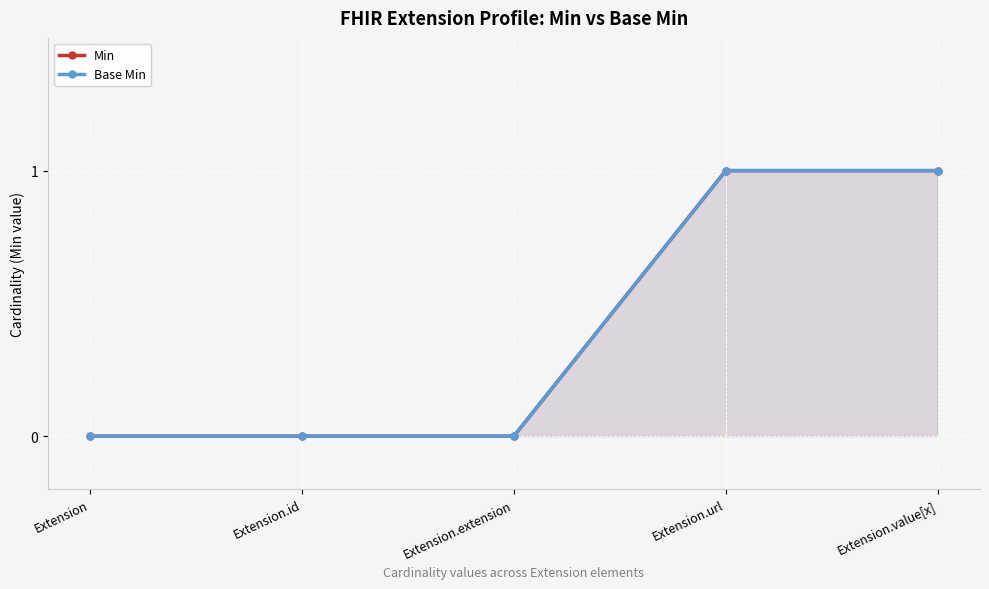

The value of Base Min at Extension.url is 1. True or false?

True